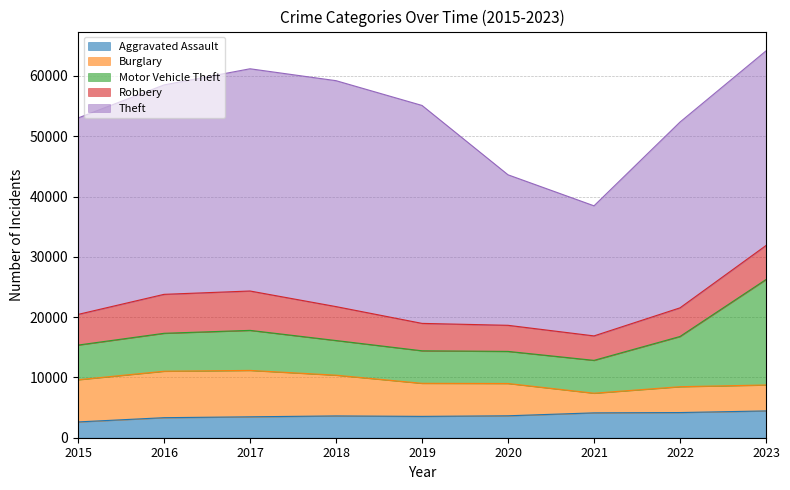

What is the difference between the Burglary values at 2023 and 2020?

1054